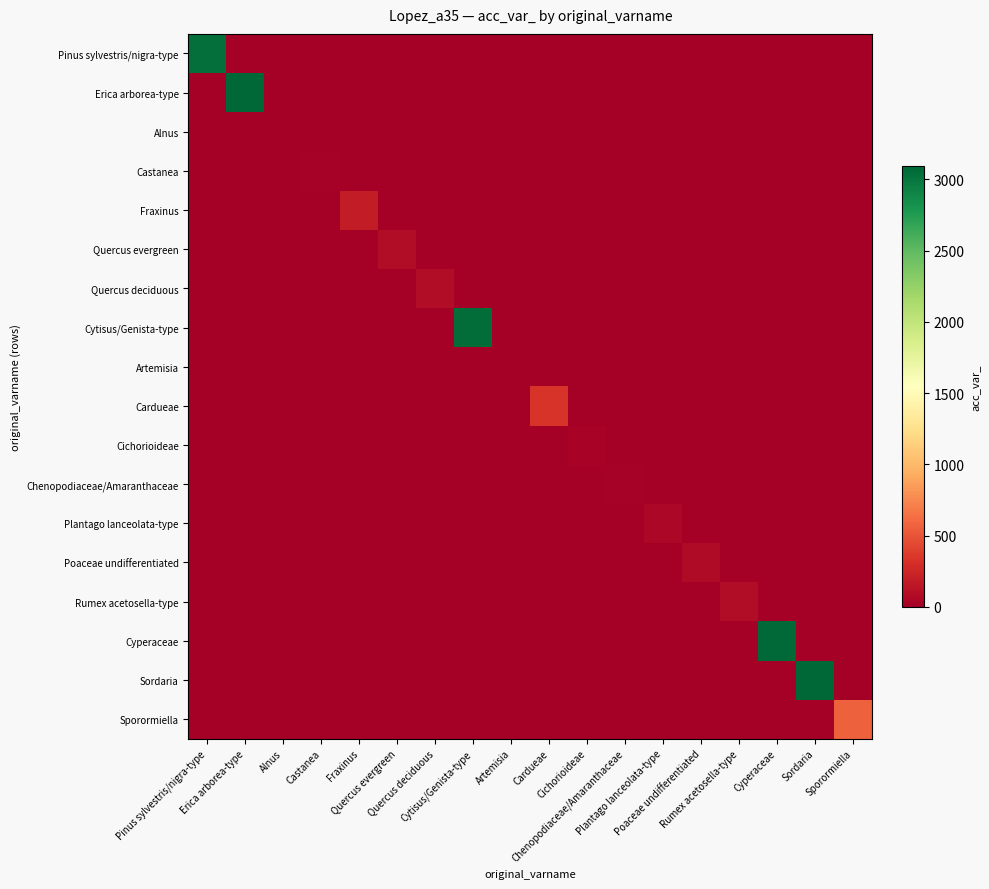

At which category is the sum across all series the highest?

Erica arborea-type